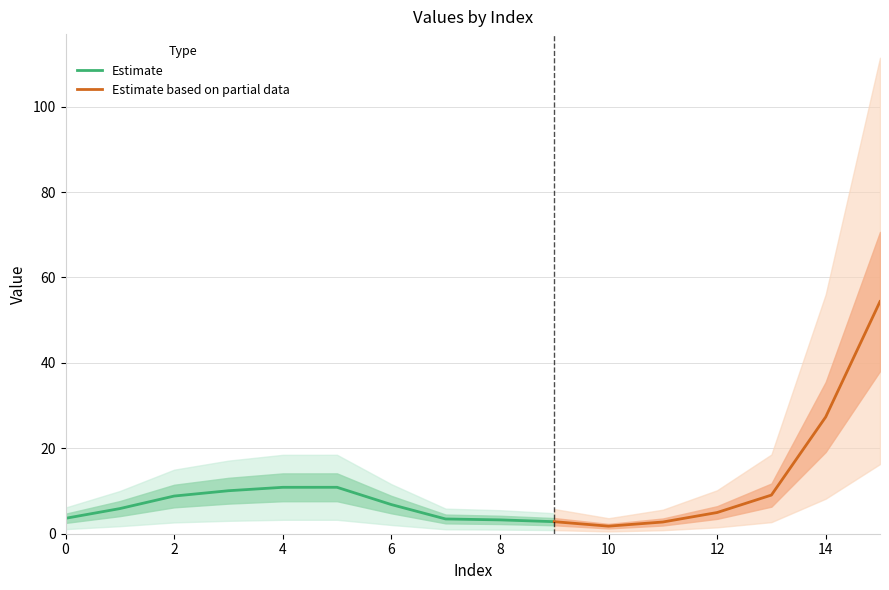

What is the average value of the Estimate series?

6.6